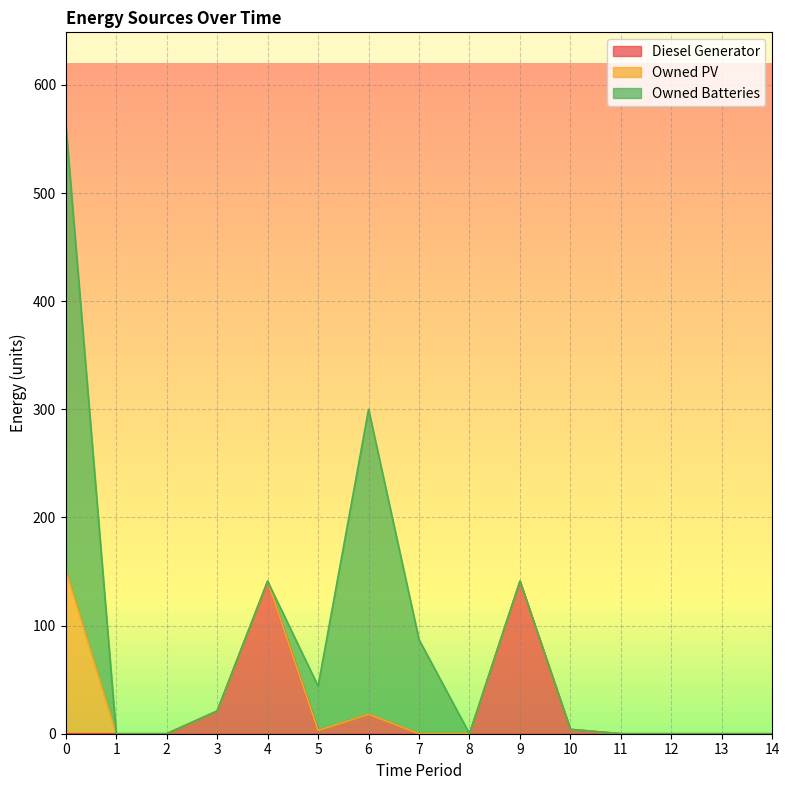

At which category does Diesel Generator reach its first local peak?

4